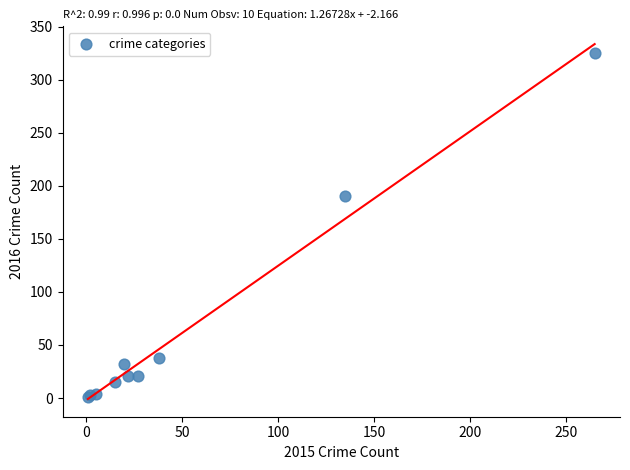

What Y value in the scatter plot is closest to 163?

190